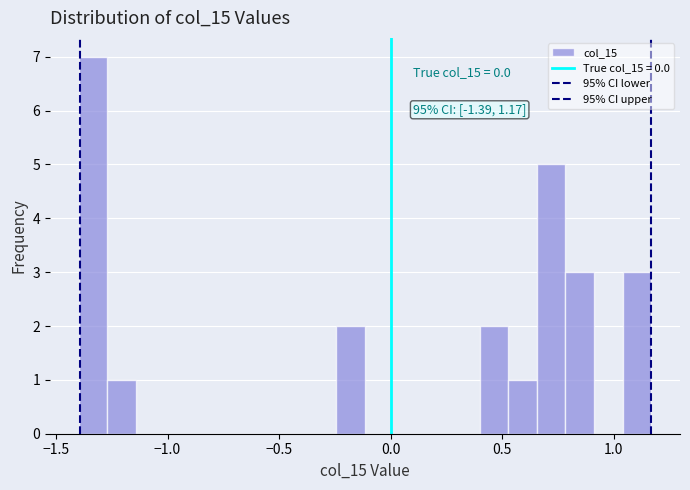

Around what value on the x-axis is the tallest bar? Give the approximate position of its centre, as read against the axis.

-1.35